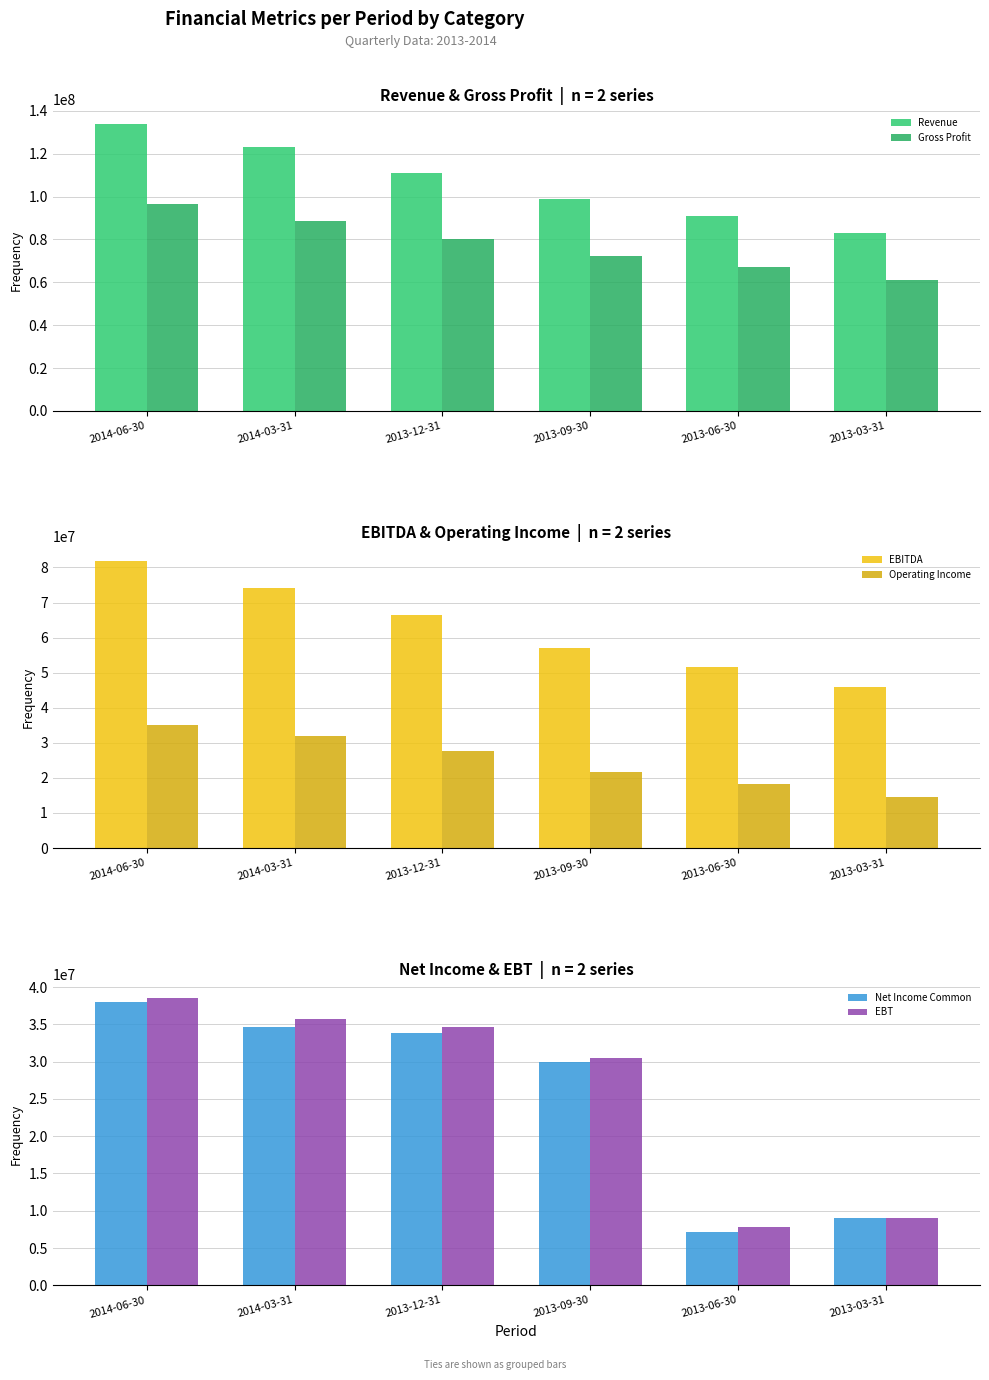

How many EBITDA values are between 51530100 and 74266700?

4